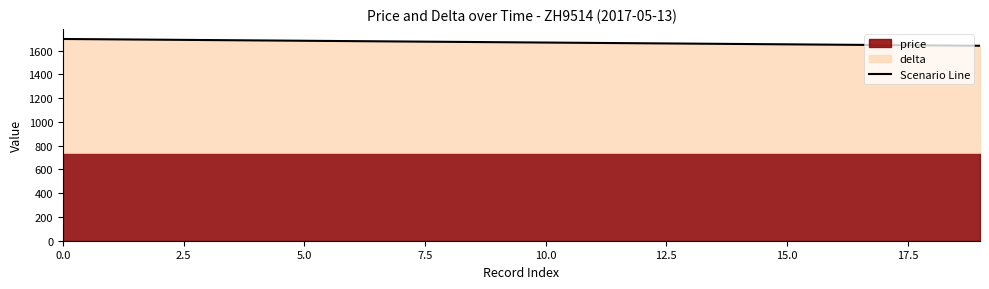

What is the lowest value of the Scenario Line series?

1640